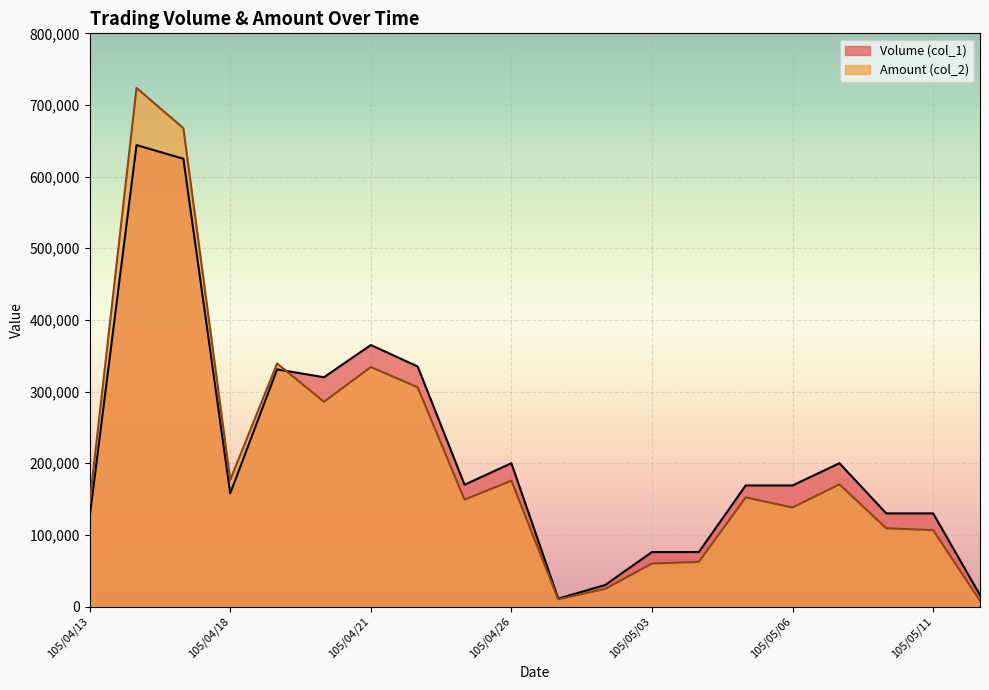

What is the difference between the second highest and second lowest values in the Volume (col_1) series?

609000